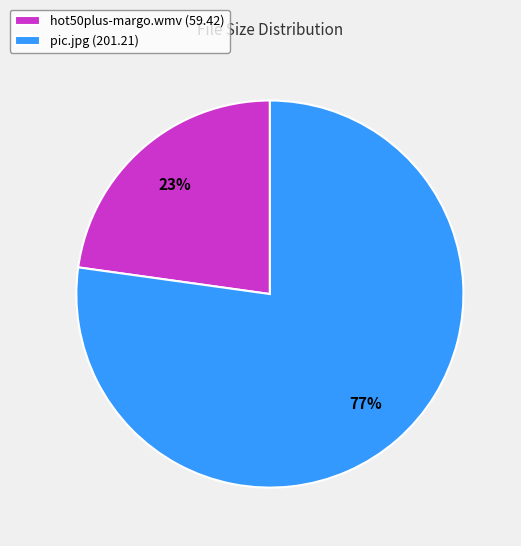

Which category has the smallest portion of the pie?

hot50plus-margo.wmv